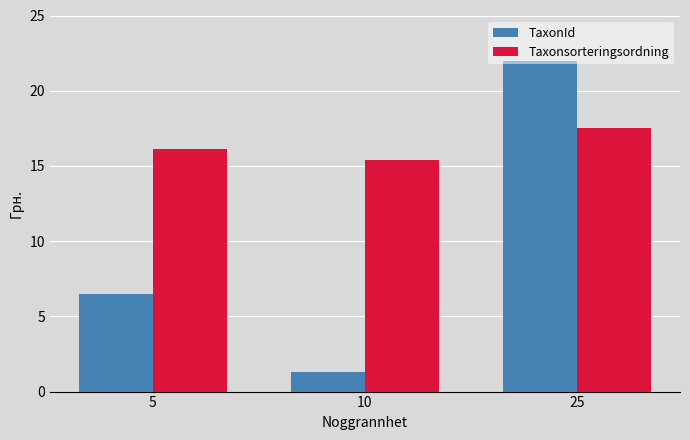

Which series has the largest total across all categories?

Taxonsorteringsordning